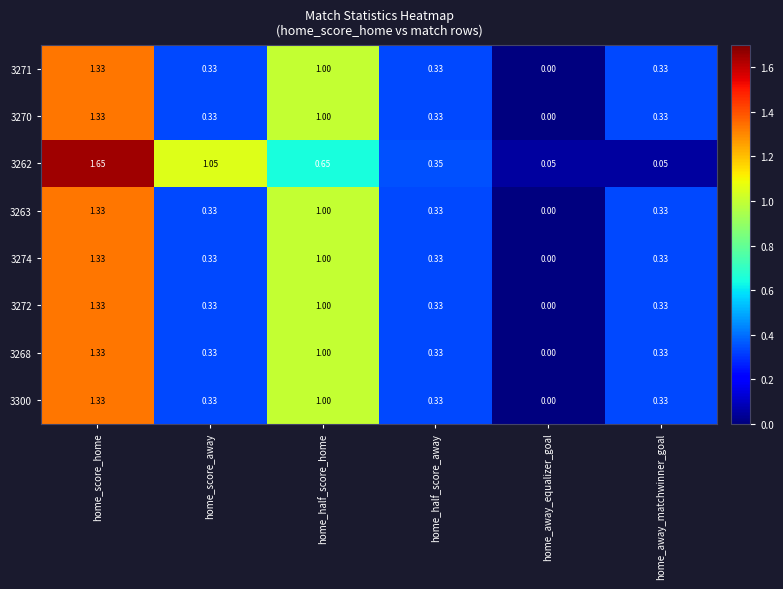

At which category is the sum across all series the highest?

home_score_home